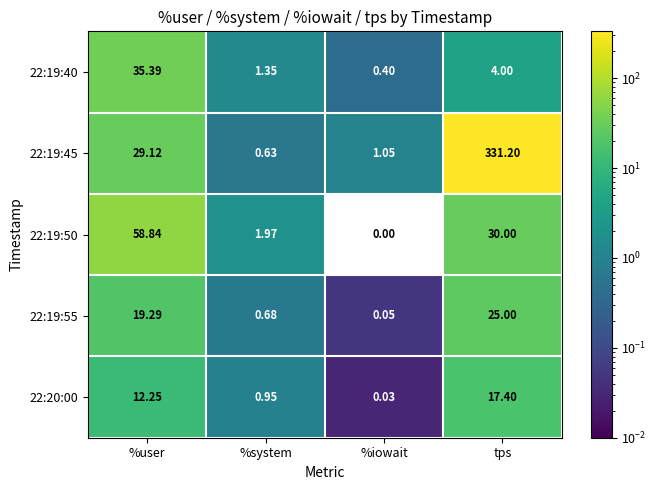

At which category does the chart reach its peak across all series?

tps